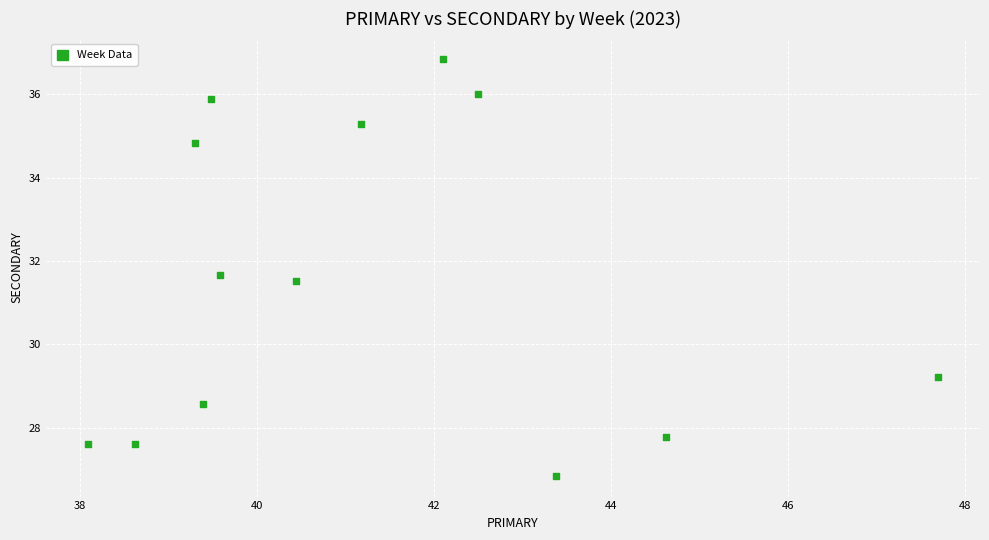

What is the range of X values (max minus min)?

9.6